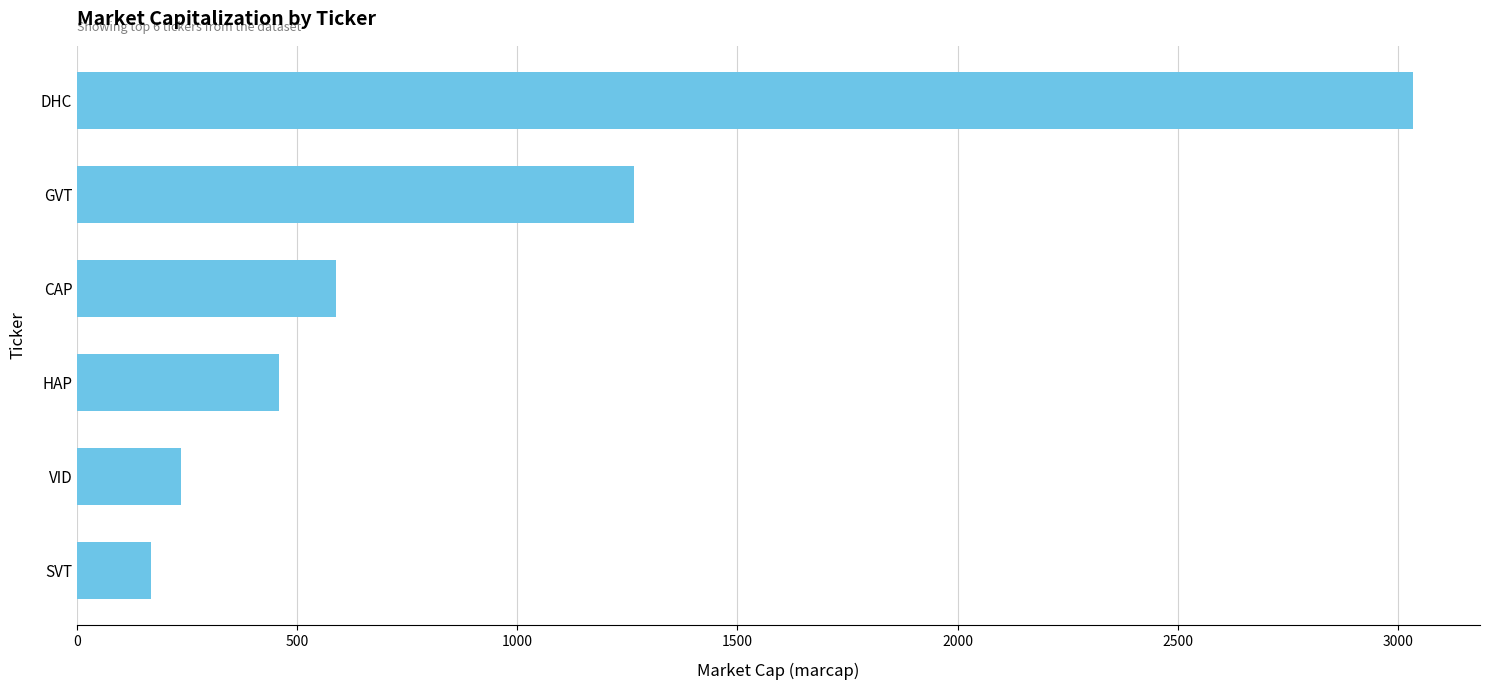

What is the value of the 3rd bar from the top?

588